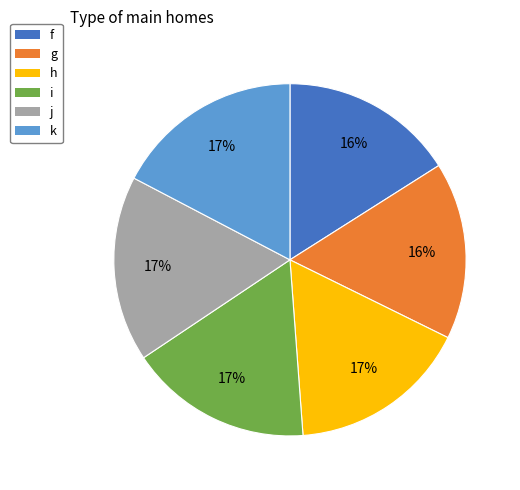

To the nearest percent, what portion does k represent?

17%